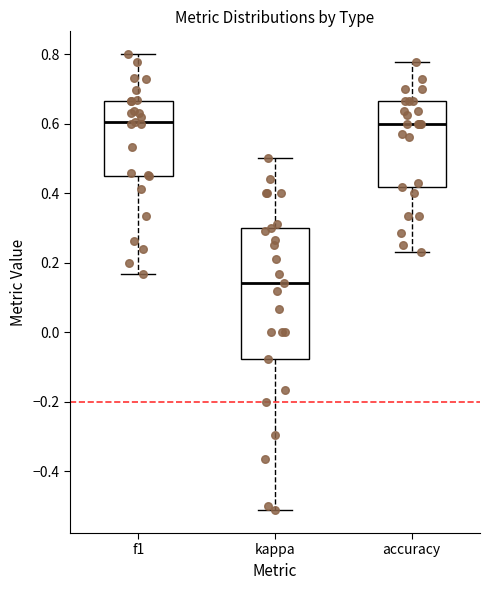

Where does the upper whisker of the box for kappa end on the y-axis? The values are not printed on the chart, so give them approximately, as read against the axis.

0.50